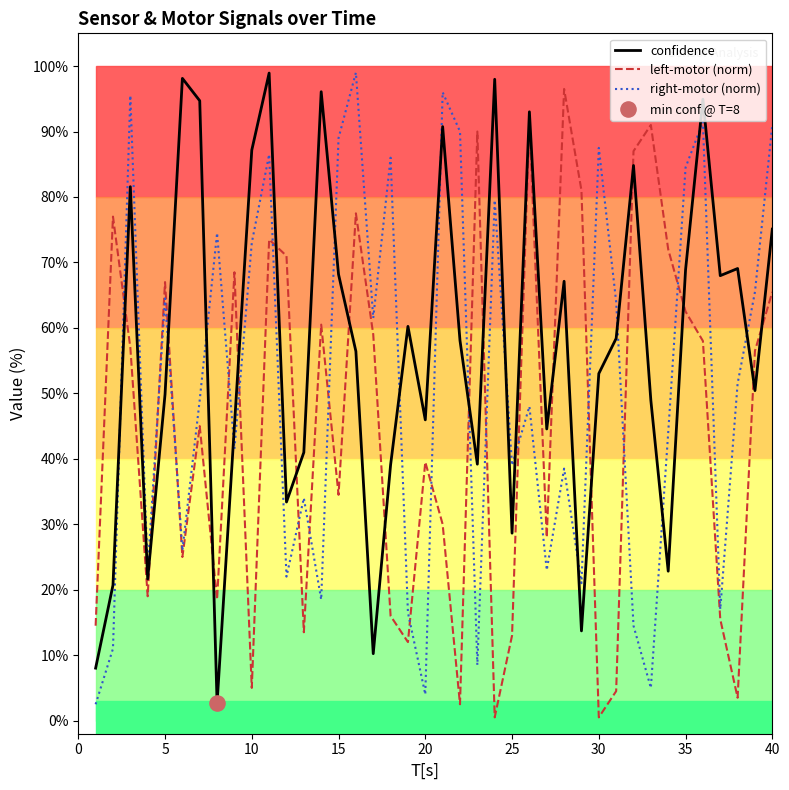

Which series has the largest total across all categories?

confidence